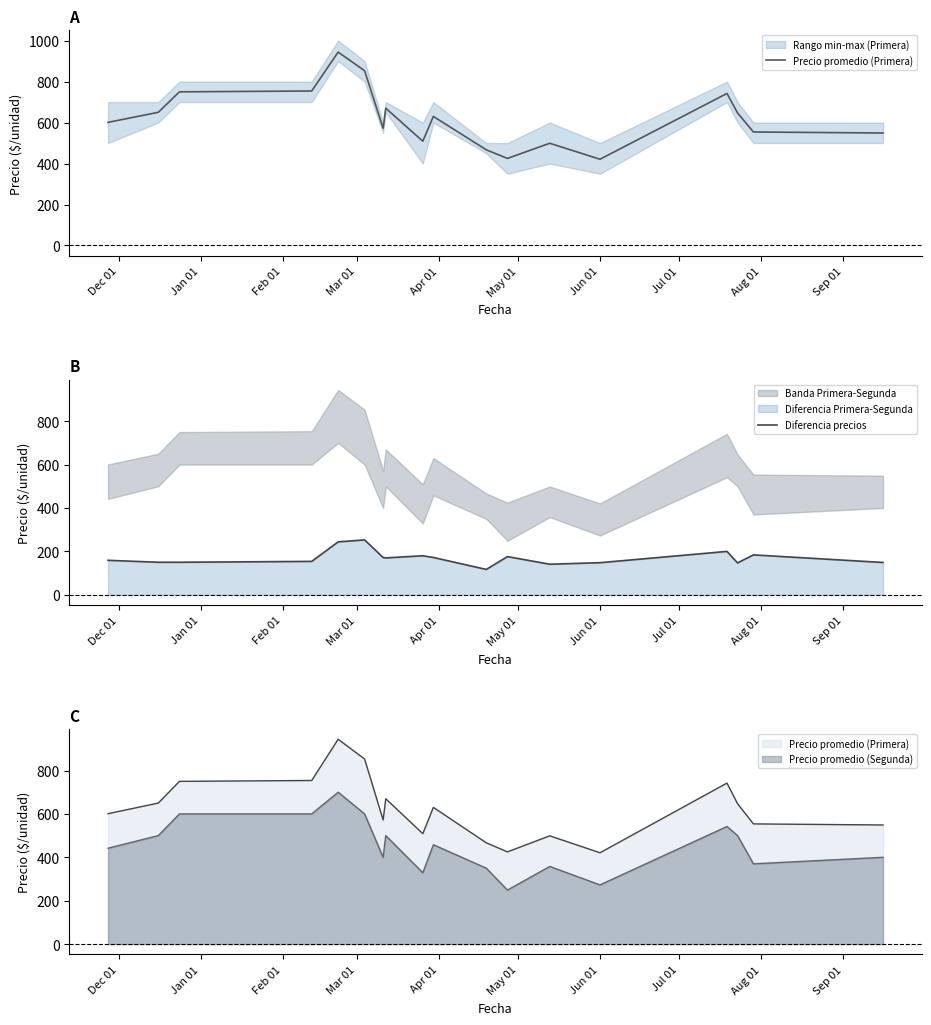

What is the average value of the Precio promedio (Primera) series?

624